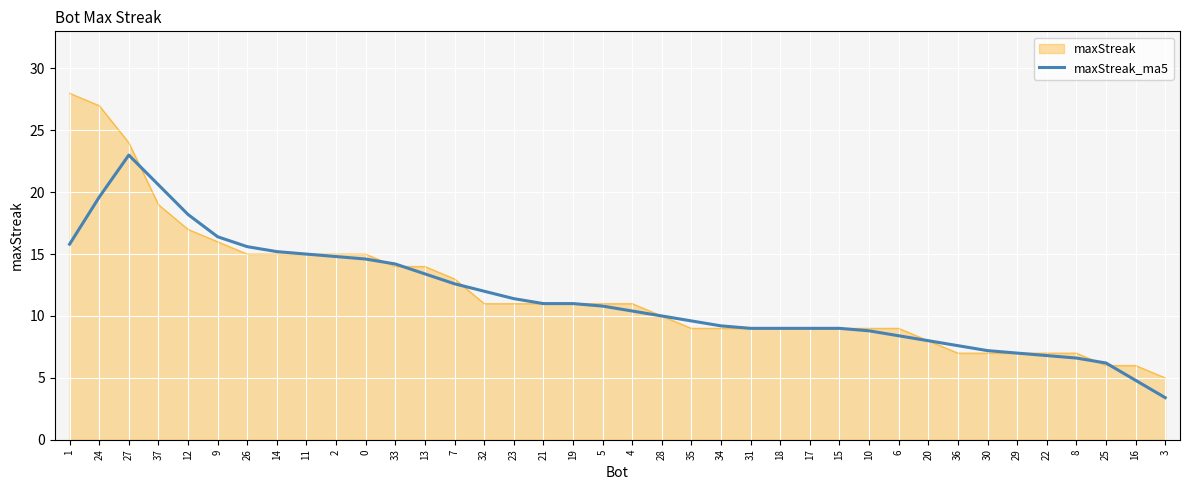

Between 27 and 15, which series saw the biggest shift?

maxStreak